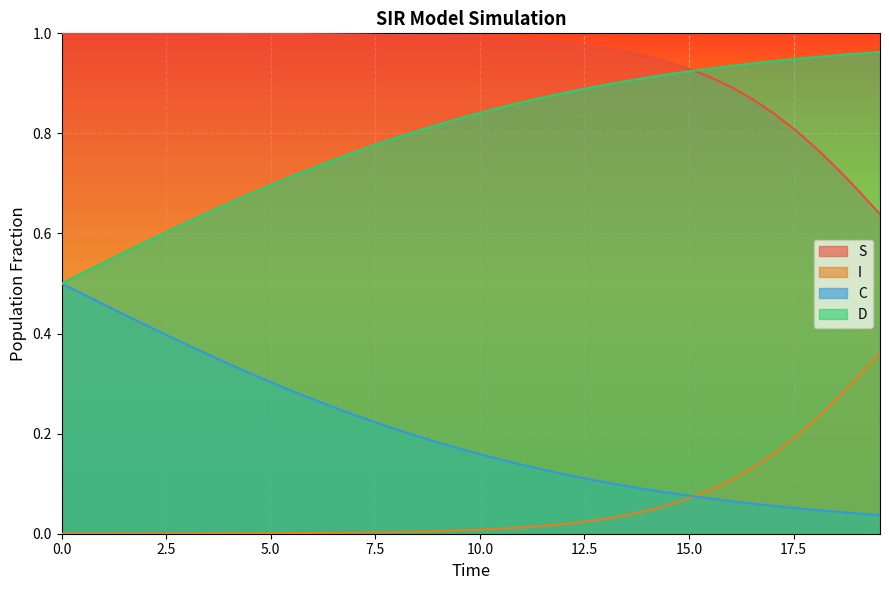

List the series in order of their overall mean, lowest first.

I, C, D, S